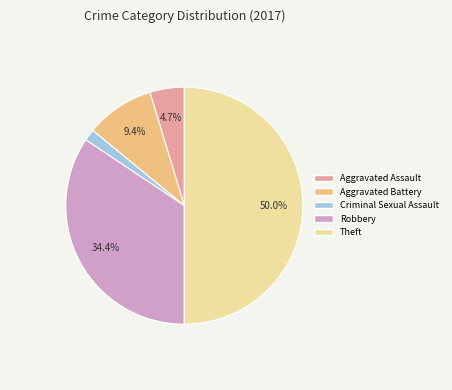

Count the number of slices in the pie.

5